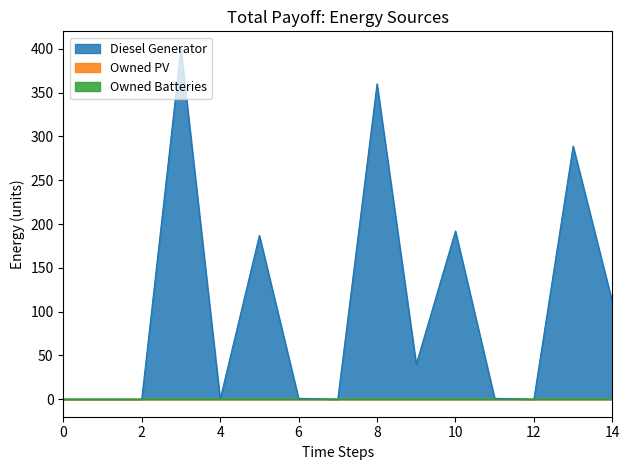

Which series has the largest total across all categories?

Diesel Generator